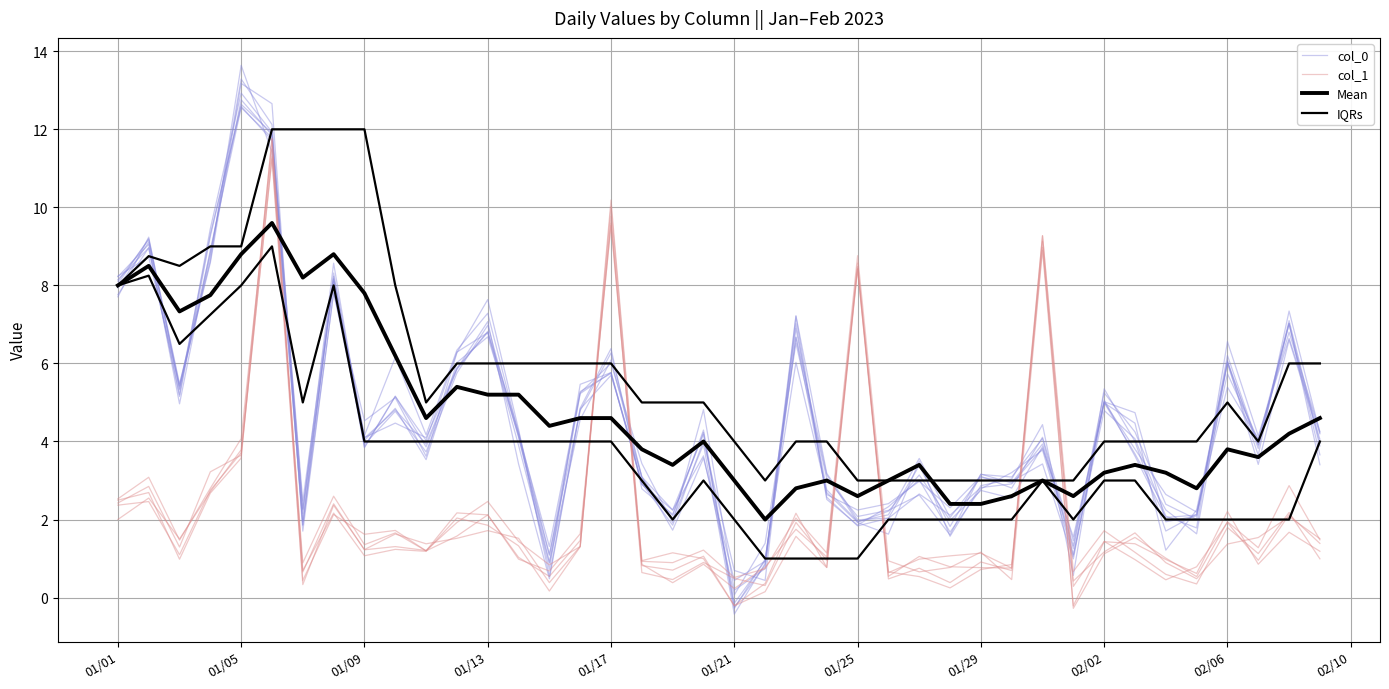

How many intersections are there between col_1 and Mean?

8